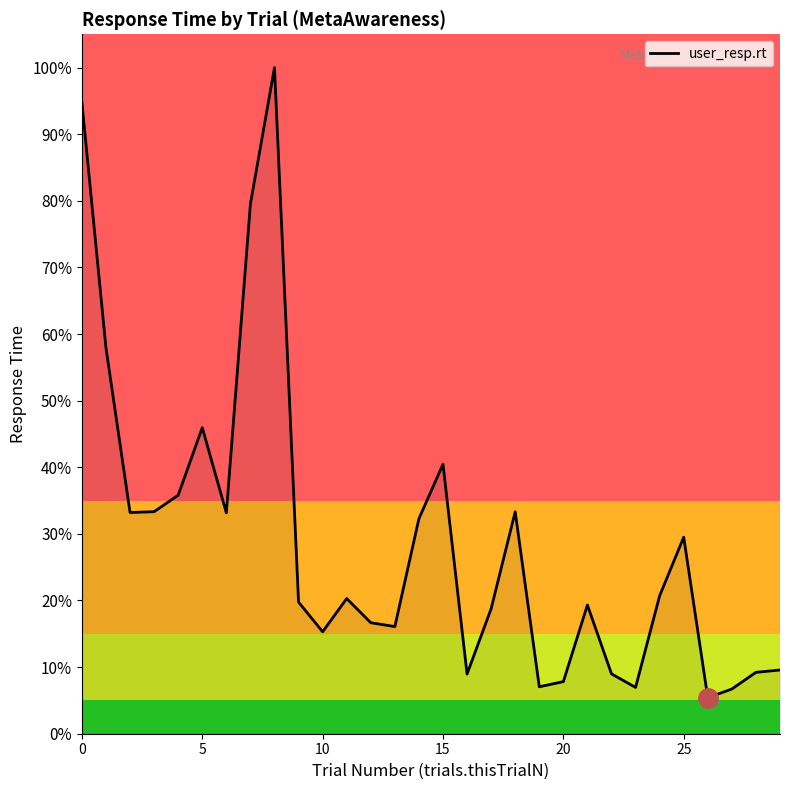

Is this an area chart (filled region under the line)?

Yes